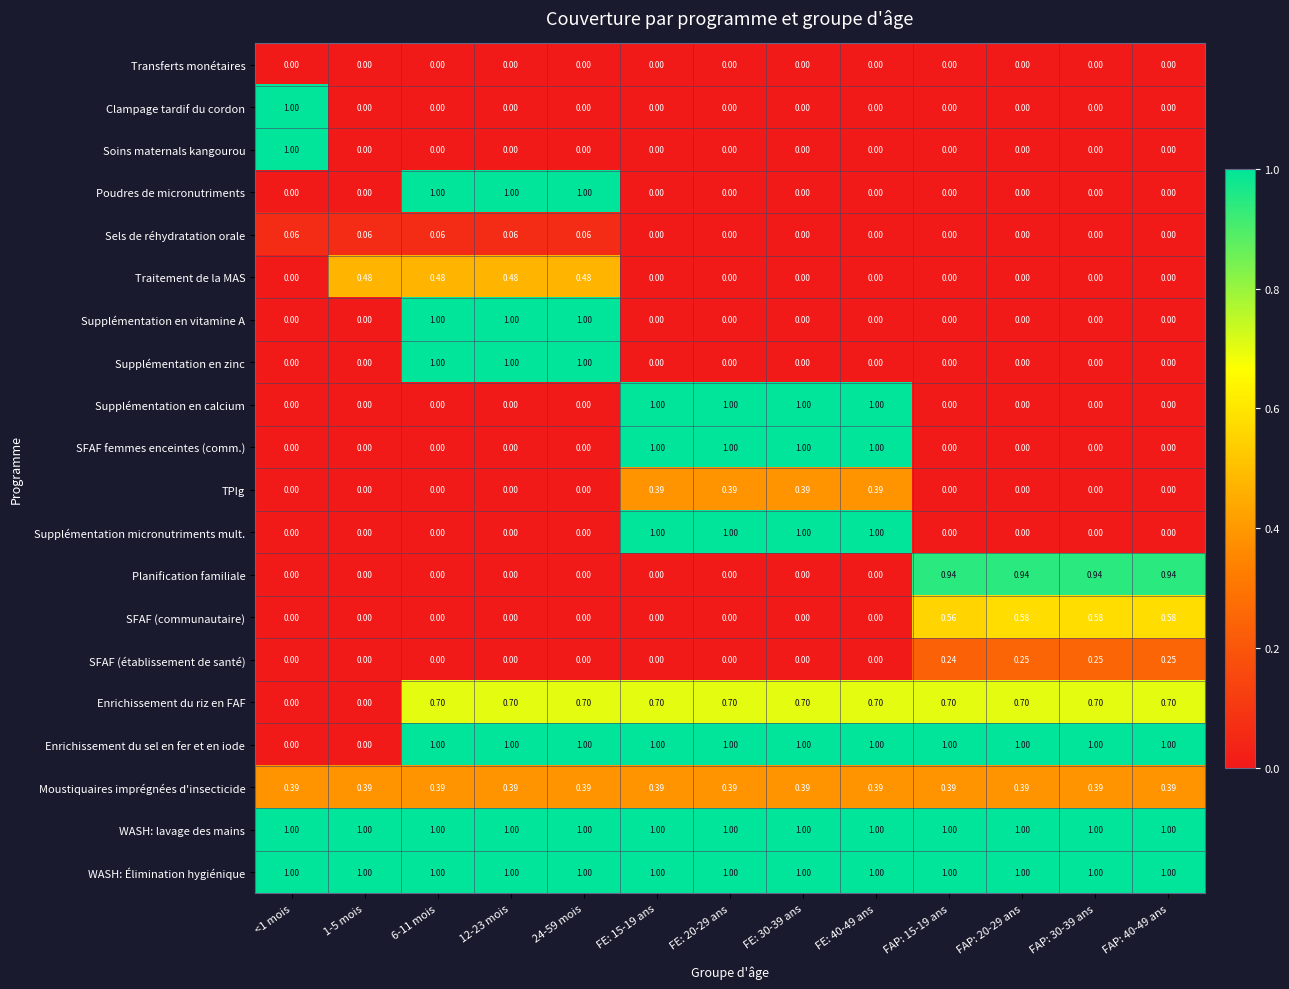

Is the value of Supplémentation micronutriments mult. at FE: 40-49 ans greater than the value of Moustiquaires imprégnées d'insecticide at 1-5 mois?

Yes